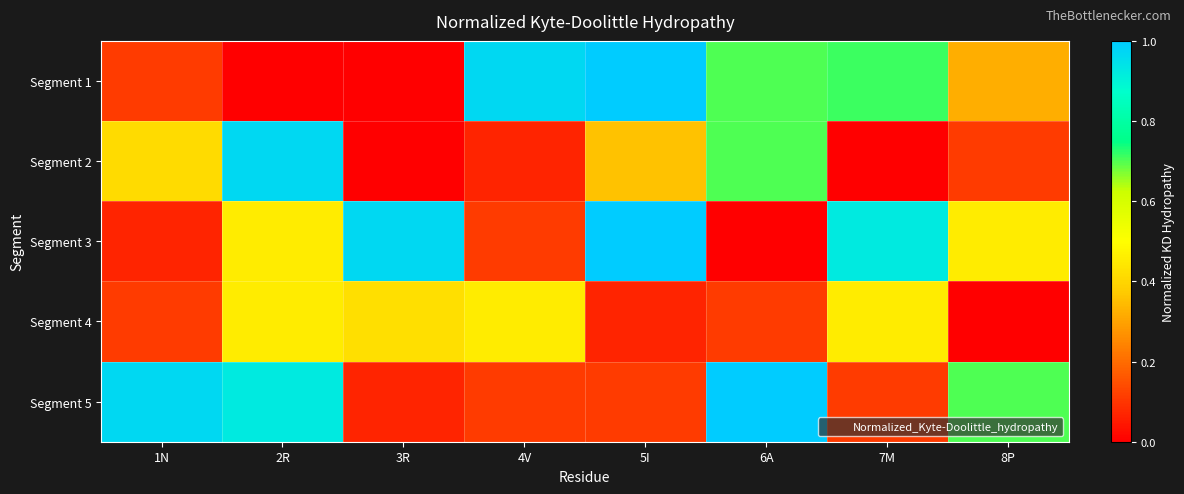

Which label corresponds to the smallest value in the chart?

2R